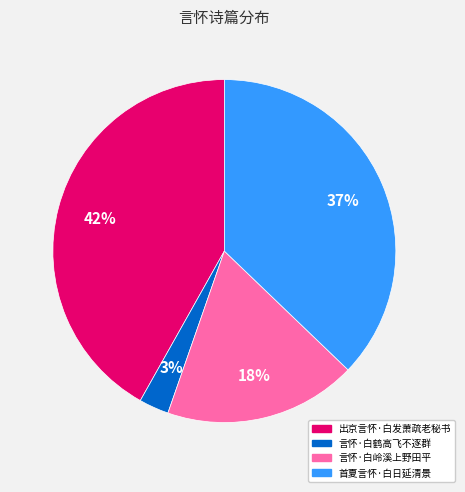

Do 出京言怀·白发萧疏老秘书 and 言怀·白鹤高飞不逐群 together represent more than half of the pie?

No